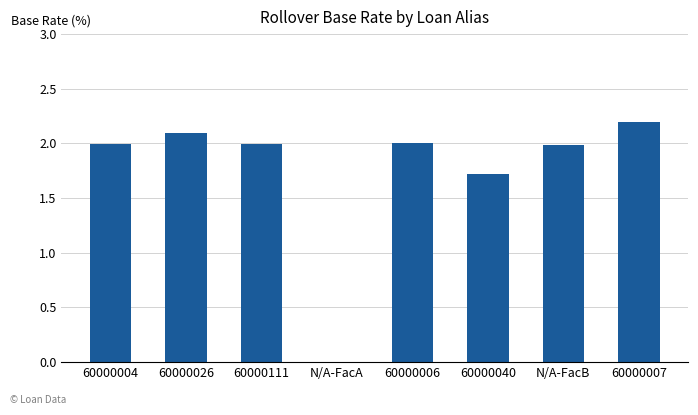

Are the bars grouped side by side (vs. stacked)?

No